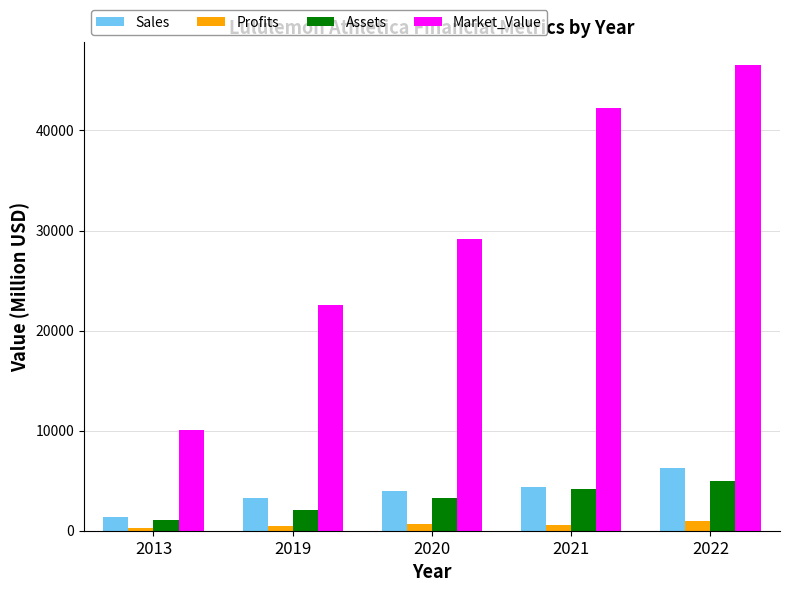

Where is Market_Value nearest to the value 28268?

2020